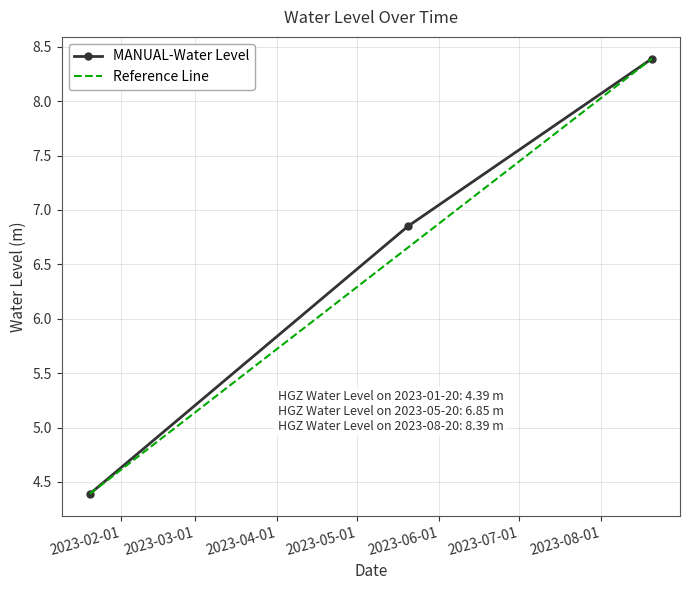

What is the average value?

6.5